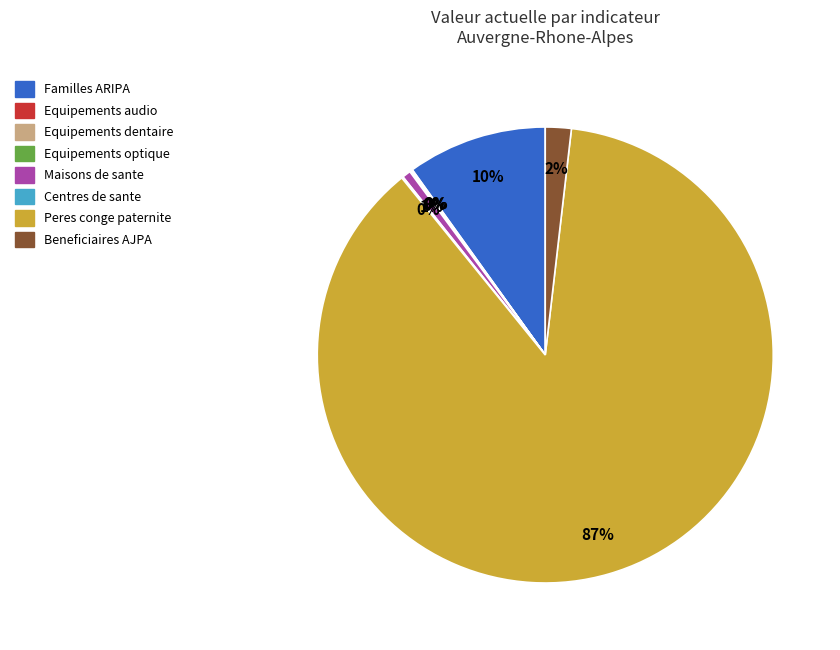

True or false: Peres conge paternite accounts for 82% of the total.

False